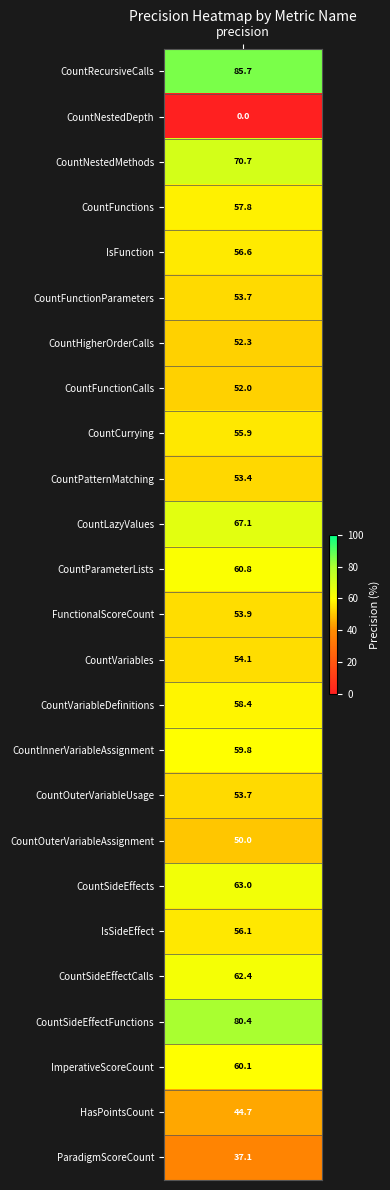

What is the ratio of the value at 13 to the value at 2?

0.8